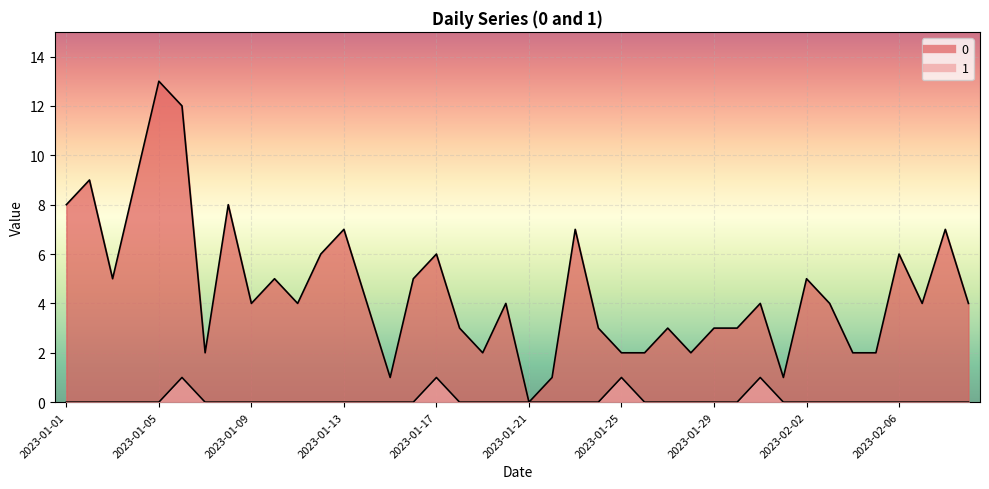

What is the sum of all 0 values?

182